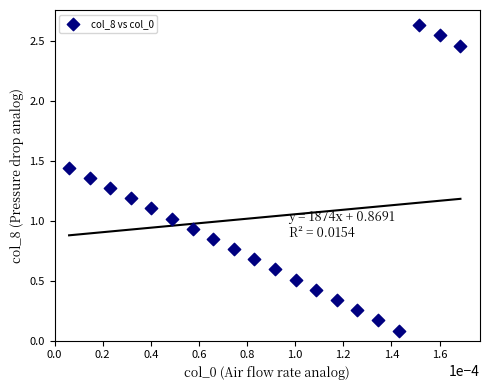

How many points are shown in the scatter plot?

20